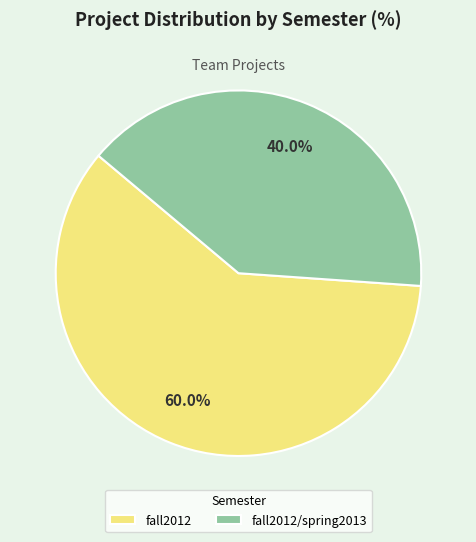

To the nearest percent, what percentage of the pie is fall2012?

60%